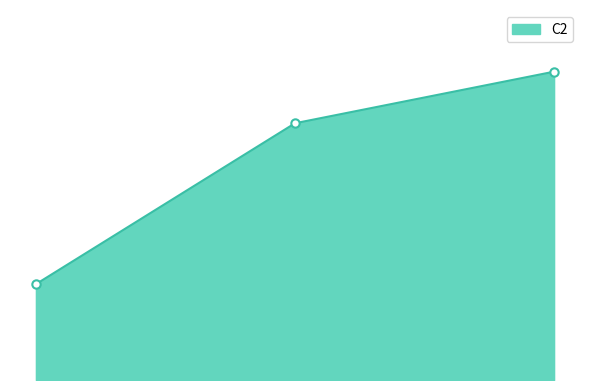

Does the chart have visible grid lines?

No